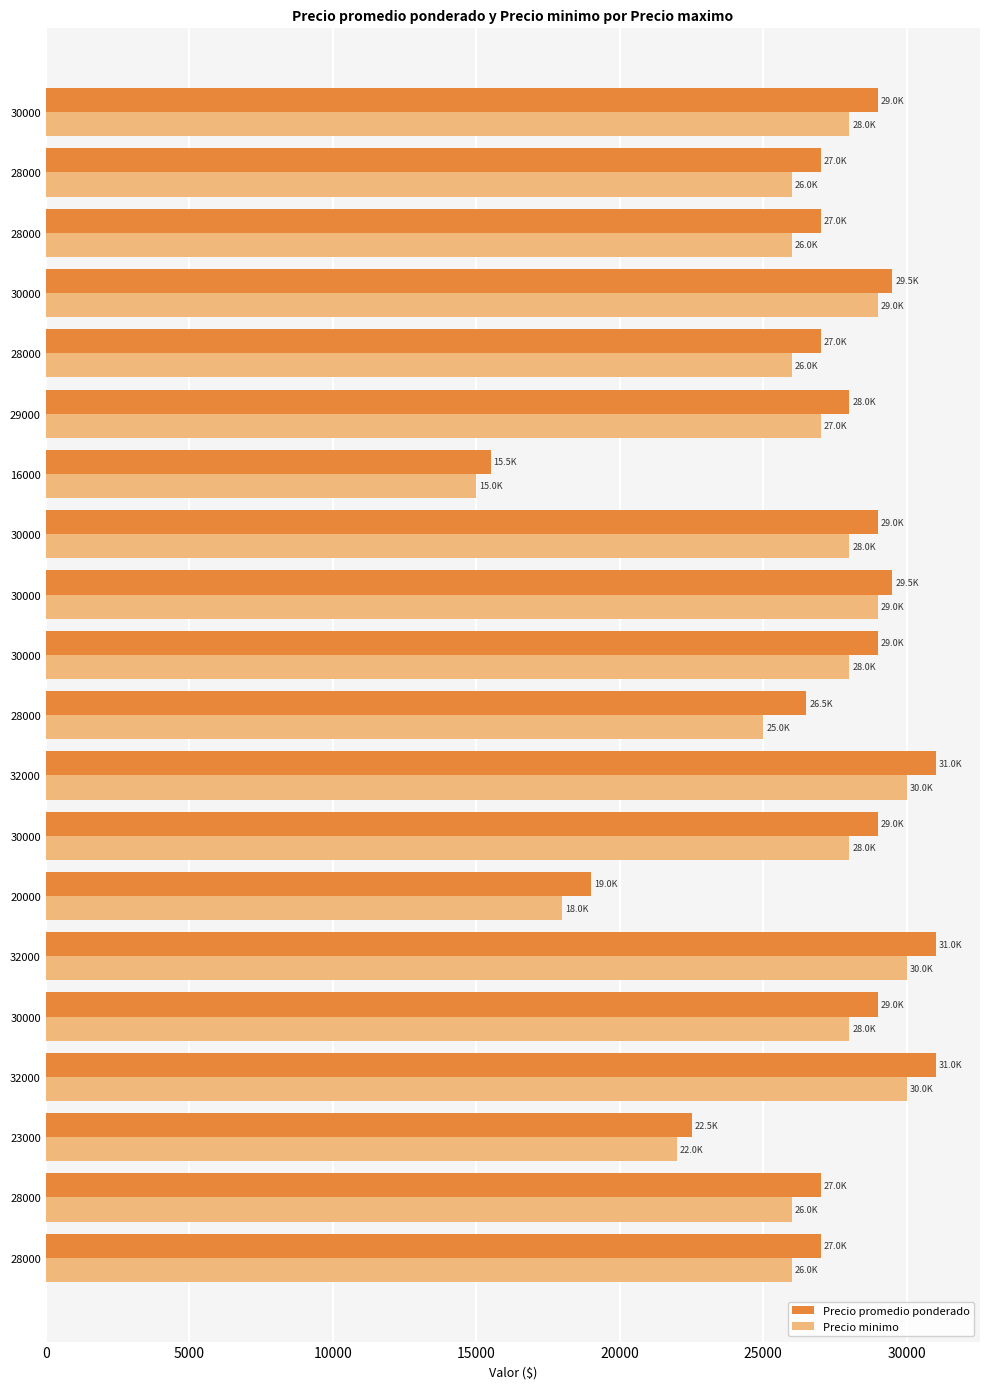

What is the difference between the second highest and second lowest values in the Precio promedio ponderado series?

12000